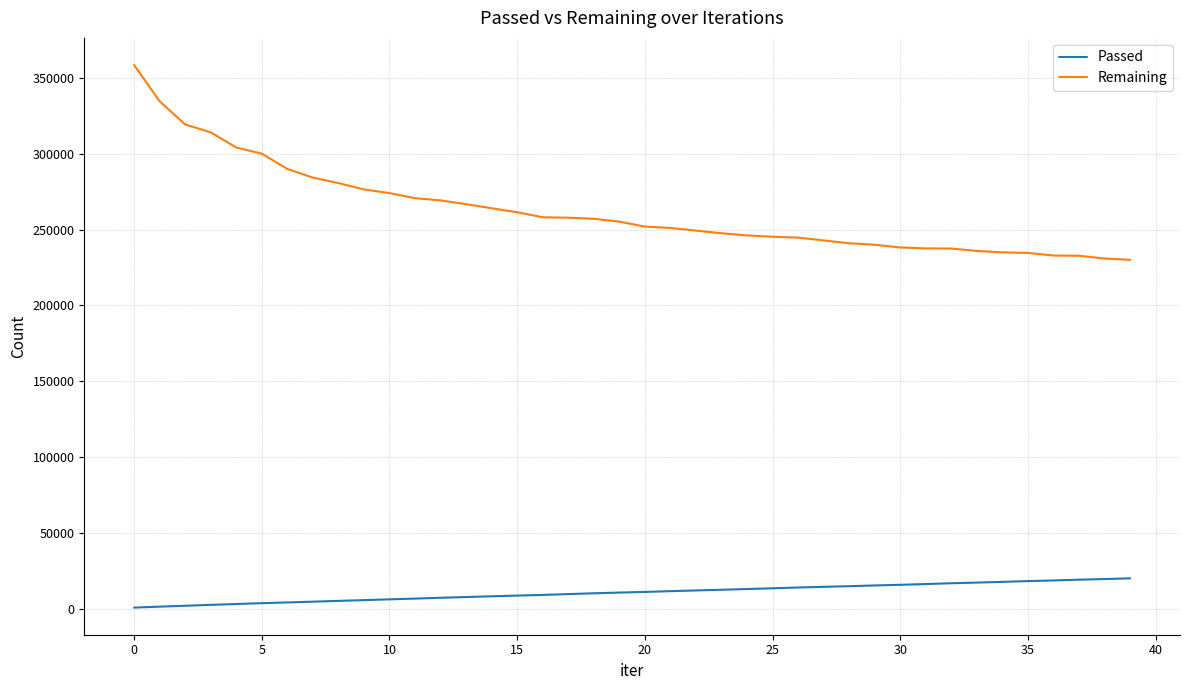

What is the difference between the maximum and minimum values in the Passed series?

19283